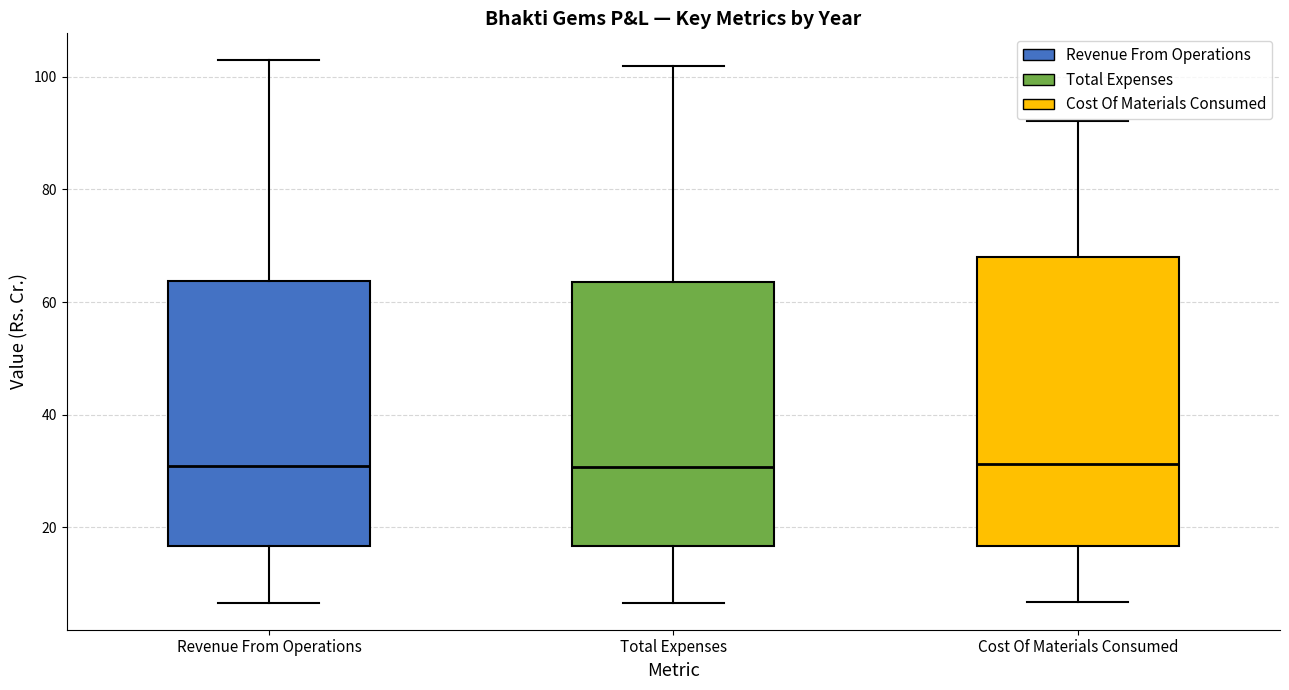

Reading left to right, read every box against the y-axis: the position of its median line, the range the box covers, and the ends of its whiskers. The values are not printed on the chart, so give them approximately, as read against the axis.

Revenue From Operations: median 30, box 16 to 64, whiskers 6 to 102
Total Expenses: median 30, box 16 to 64, whiskers 6 to 102
Cost Of Materials Consumed: median 32, box 16 to 68, whiskers 6 to 92